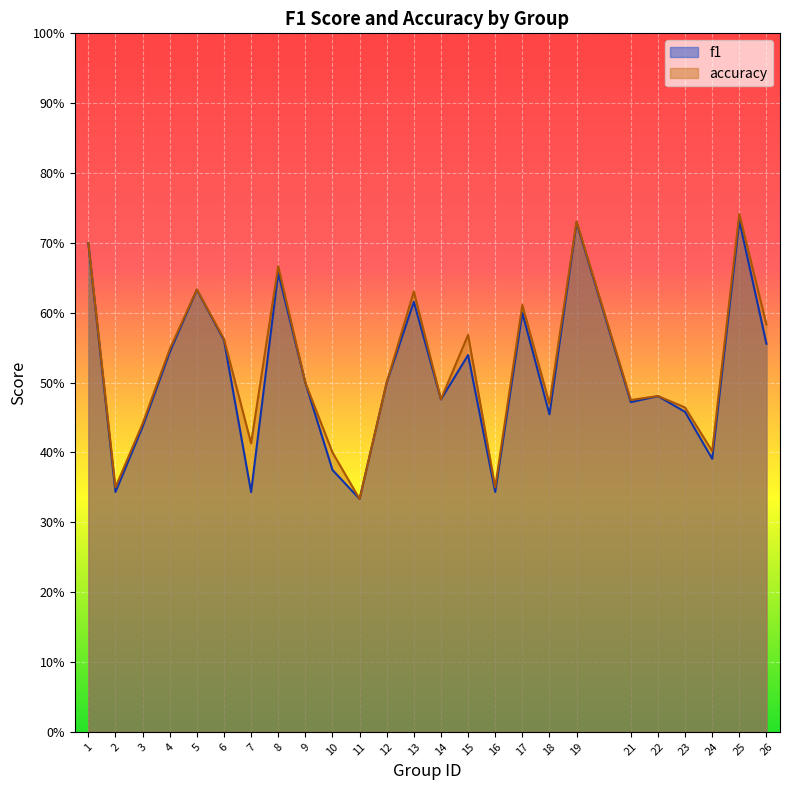

Does the chart display data point markers on the line(s)?

No